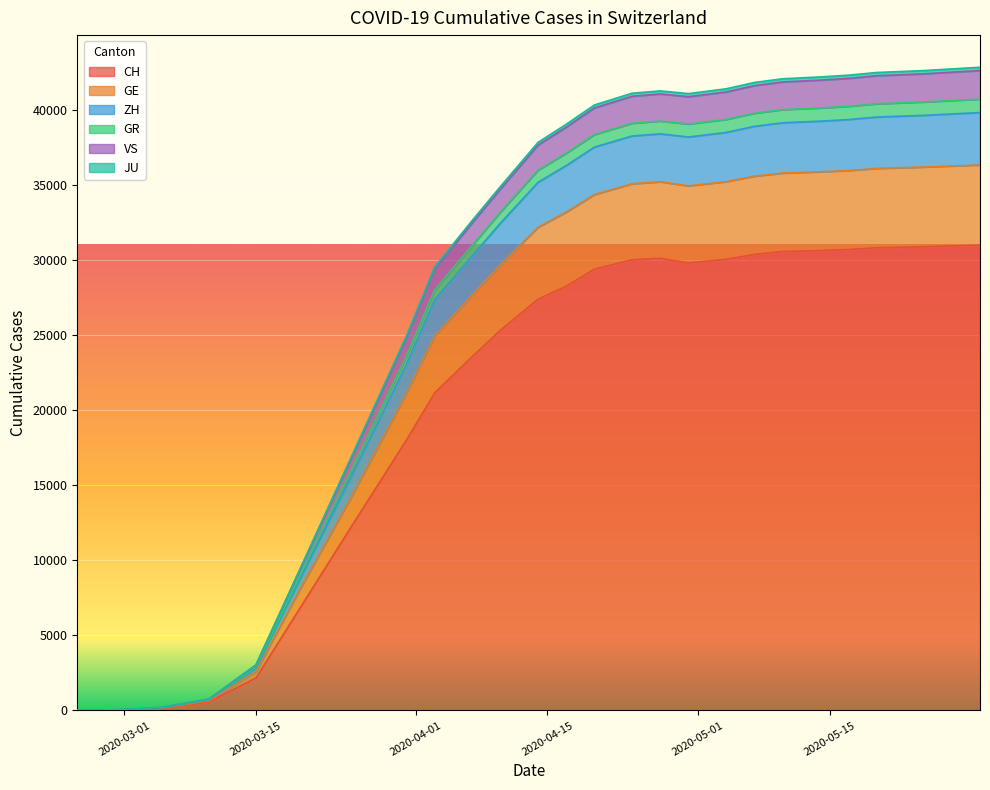

What are all the series names shown in the legend?

CH, GE, ZH, GR, VS, JU